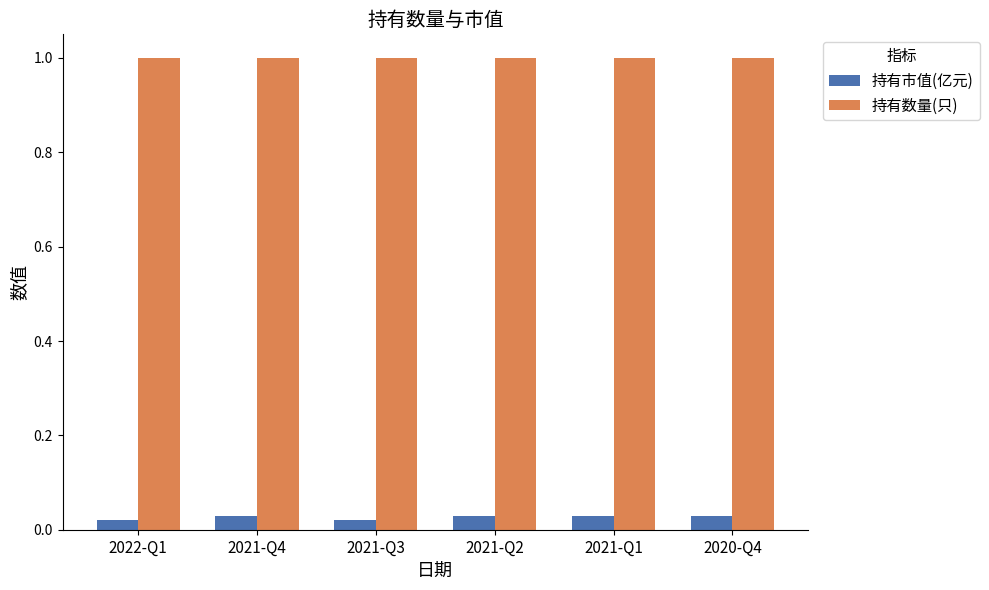

Which series has the widest spread of values?

持有市值(亿元)